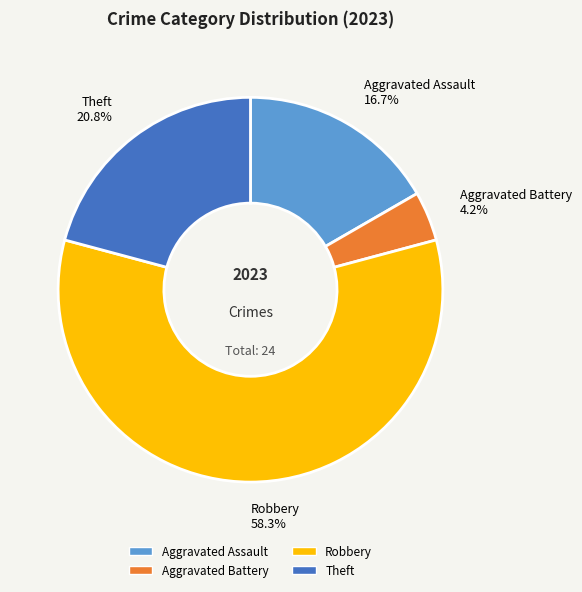

Does Aggravated Battery account for over 50% of the chart?

No